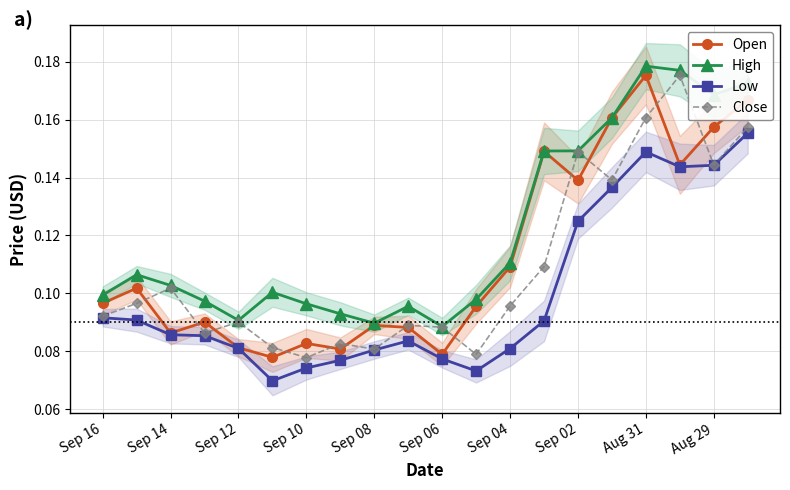

The value of High at Aug 31 is 0.3. True or false?

False